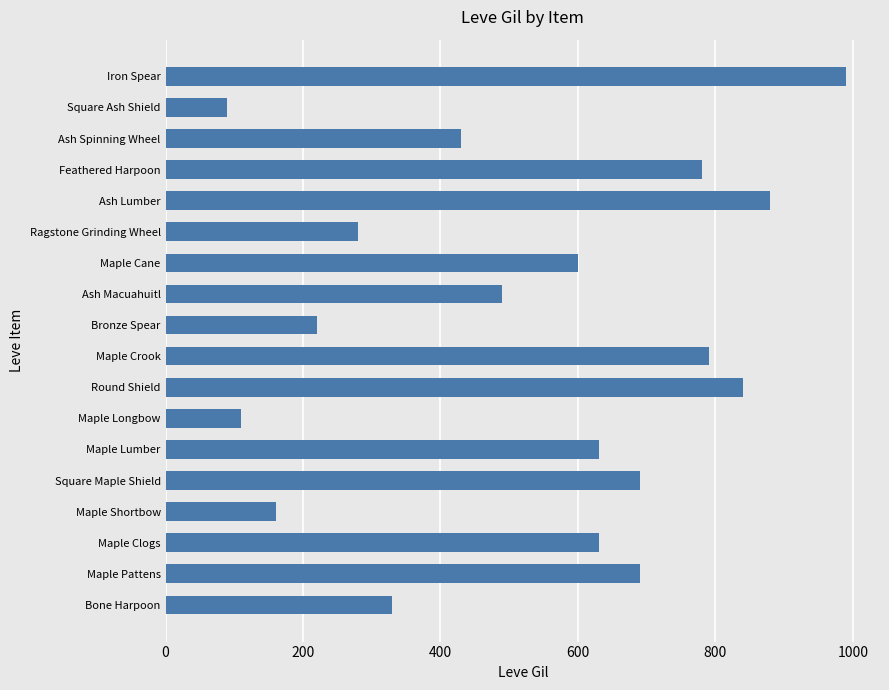

What is the difference between the maximum and minimum values?

900